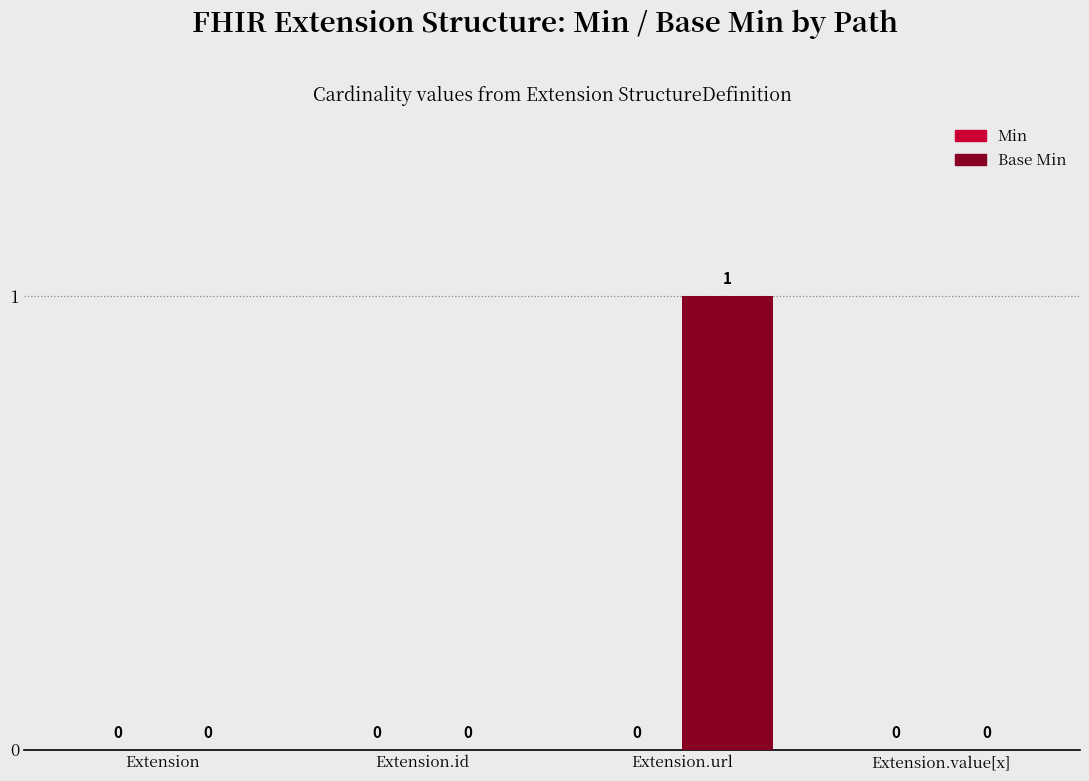

How many values are between 0 and 1?

4